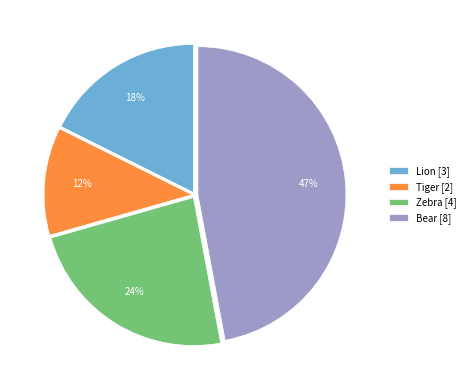

To the nearest percent, what is the difference between the Bear [8] and Lion [3] slice percentages?

29%